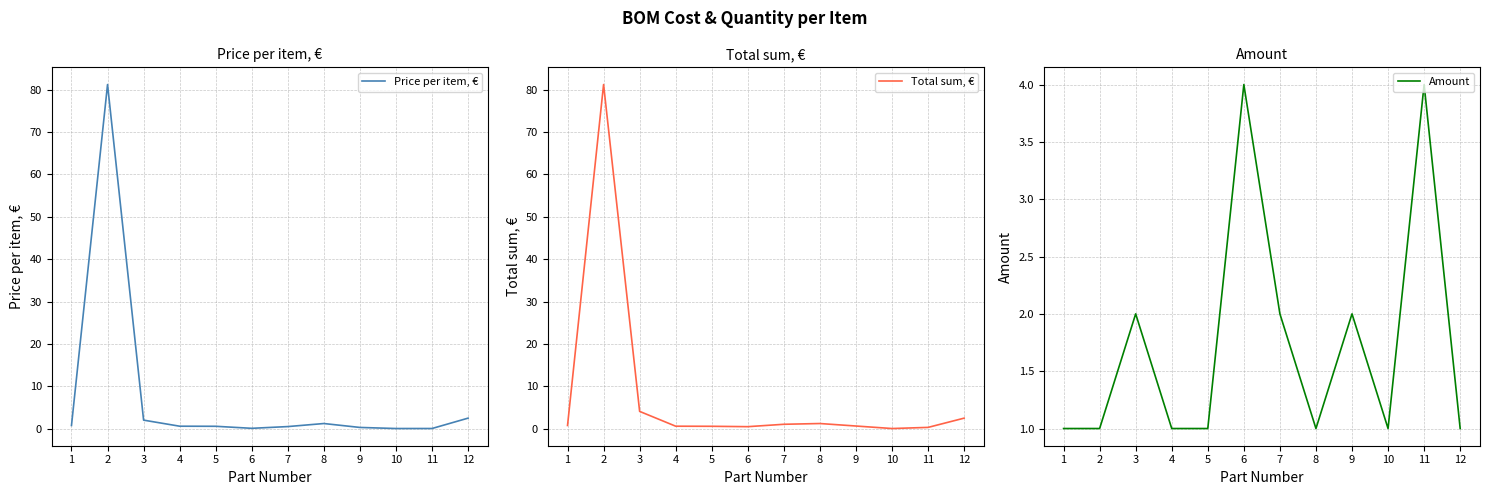

At which label is Total sum, € closest to 40?

3